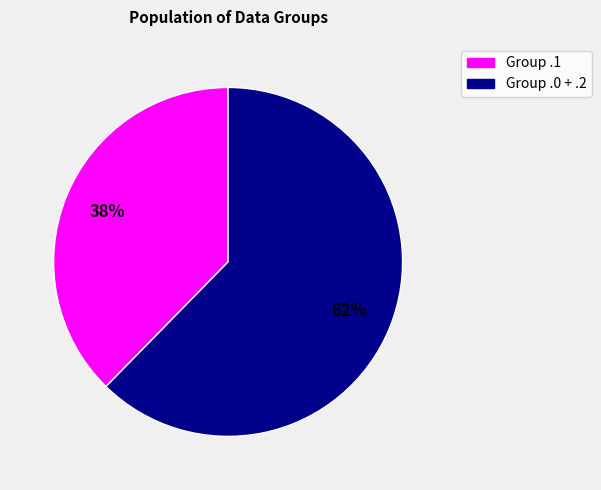

Is there any slice that represents more than half of the pie?

Yes